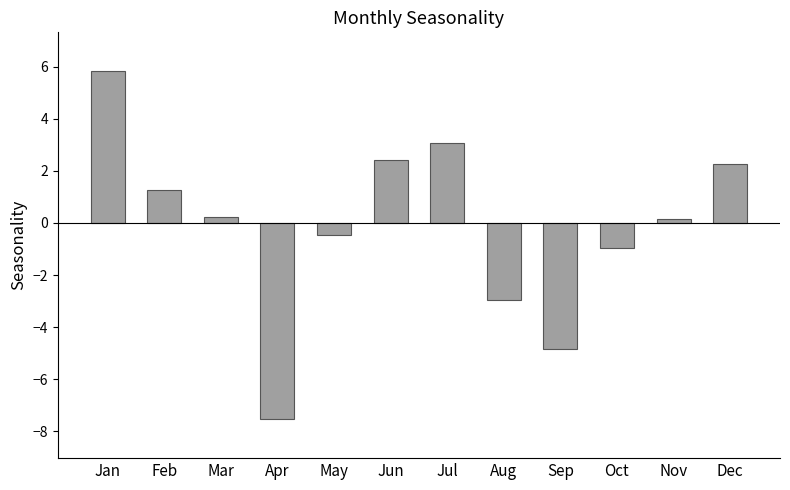

Which label corresponds to the largest value in the chart?

Jan